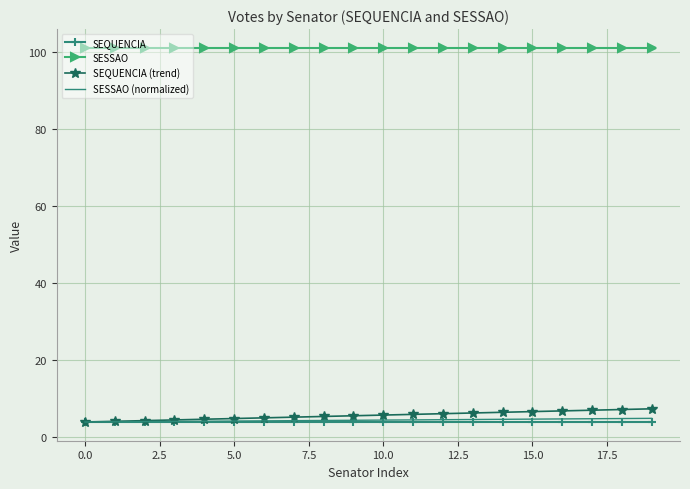

What is the average value of the SEQUENCIA series?

4.0